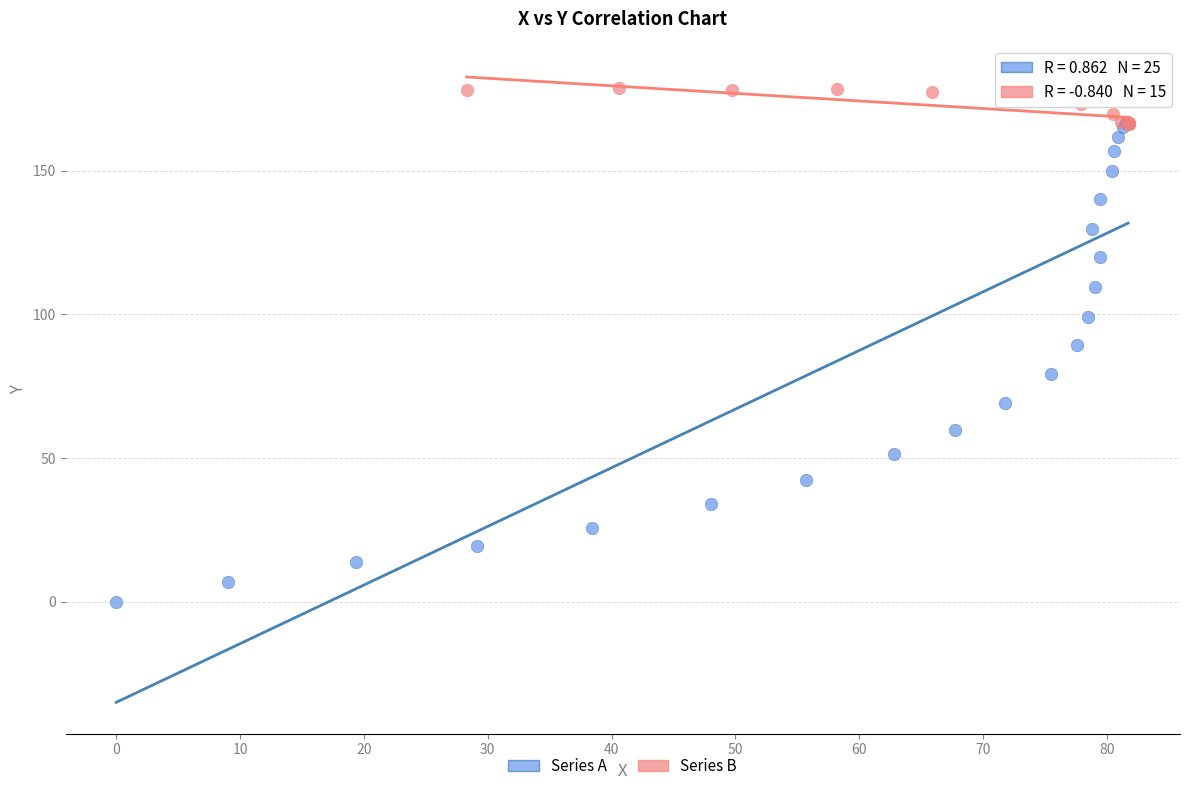

Which series reaches the maximum Y coordinate?

Series B